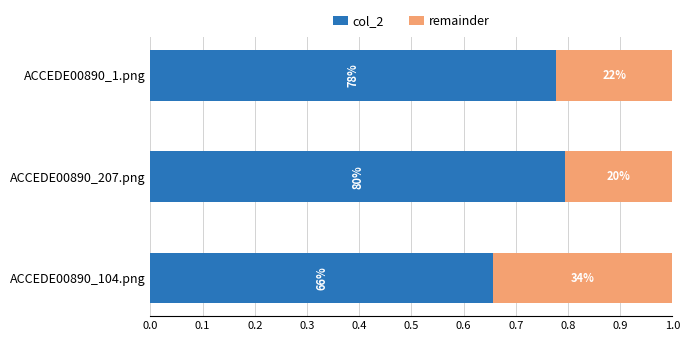

What are all the series names shown in the legend?

col_2, remainder